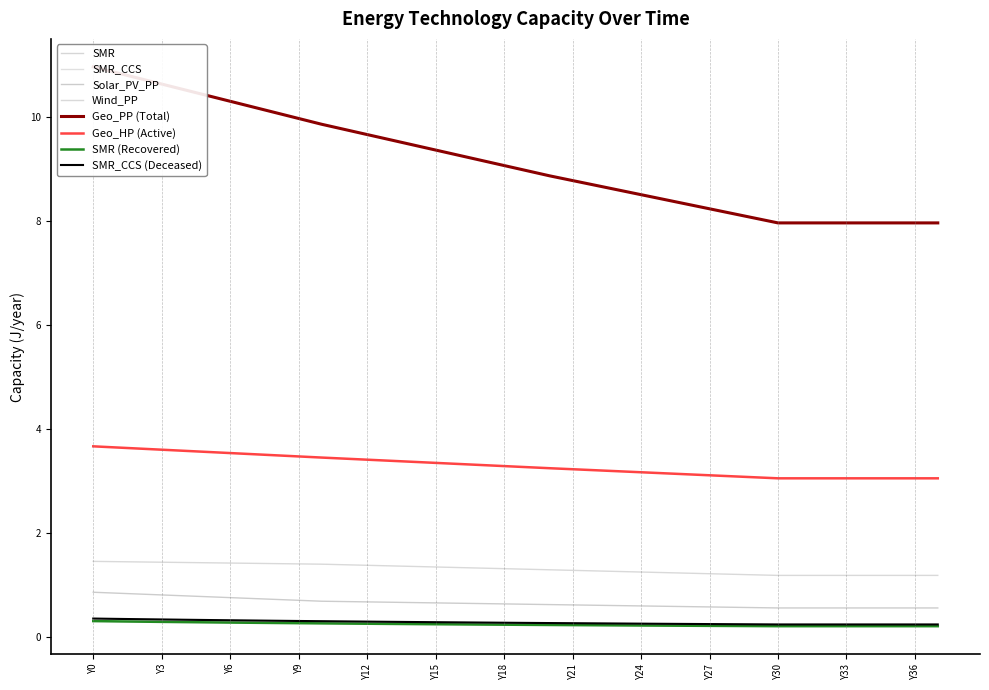

What is the value of the SMR point at the 24th from the left?

0.2